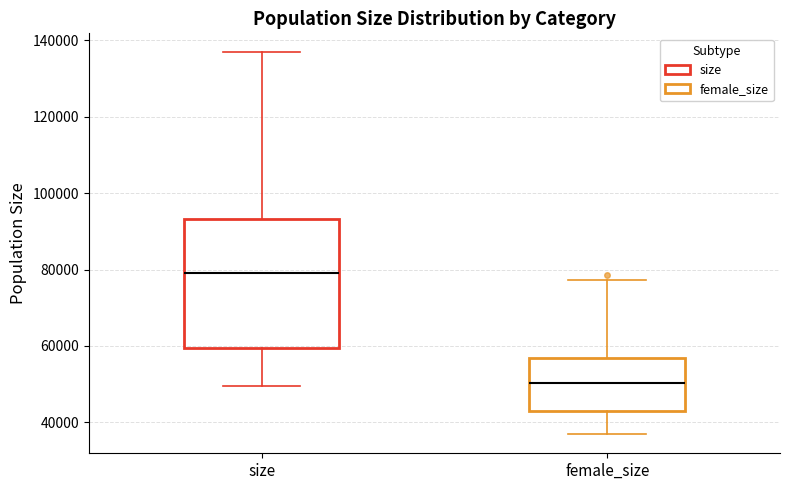

Reading left to right, transcribe this box plot: for each box, give where its median line is, the range the box spans, and where its two whiskers end, as read against the y-axis. The values are not printed on the chart, so give them approximately, as read against the axis.

size: median 80000, box 60000 to 94000, whiskers 50000 to 136000
female_size: median 50000, box 44000 to 56000, whiskers 36000 to 78000